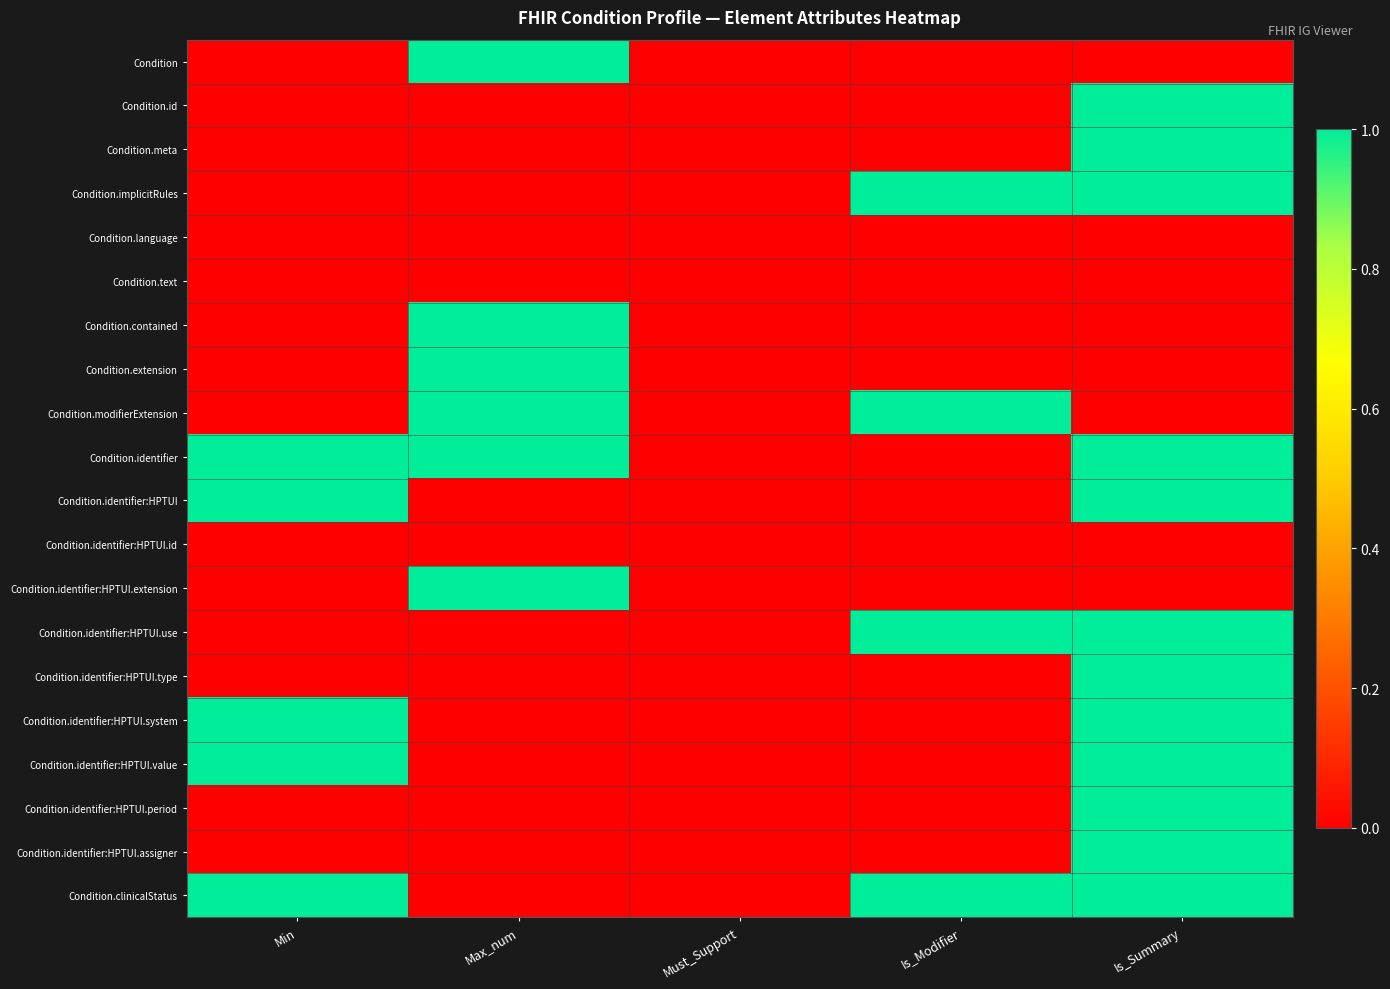

Count the number of data series in this chart.

20